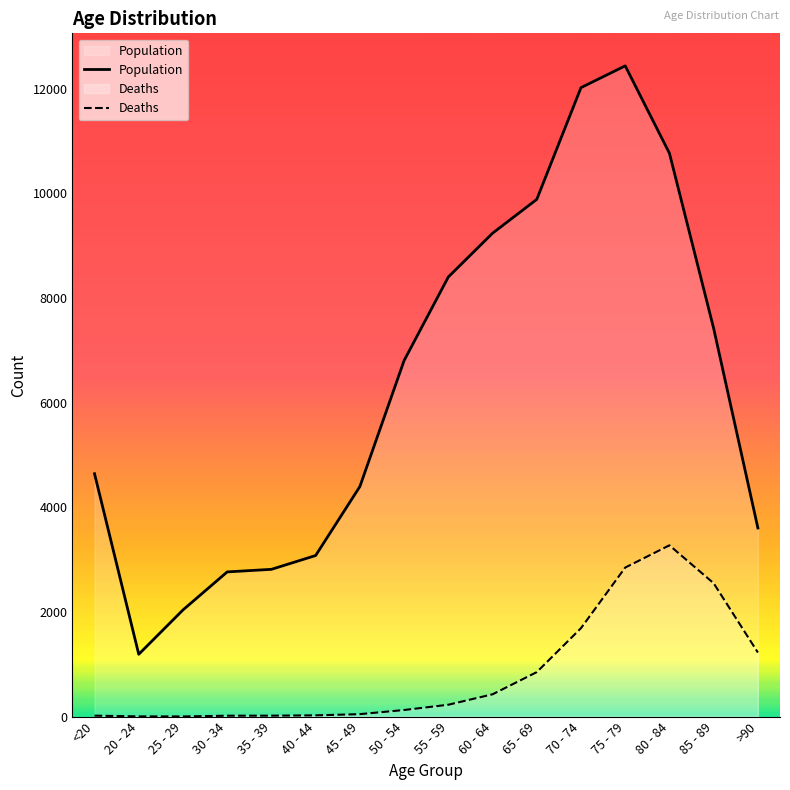

At which label is Population closest to 6812?

50 - 54